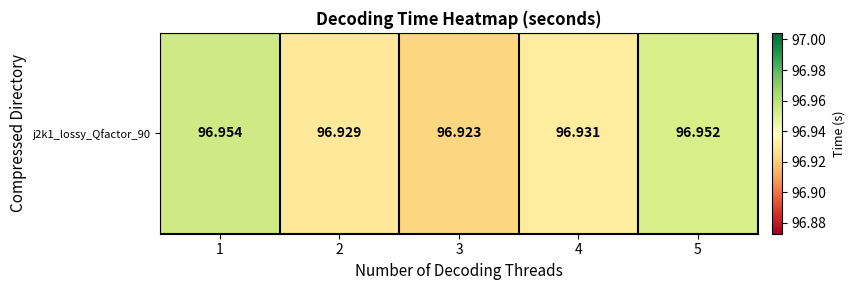

The value at 5 is 140.5. True or false?

False